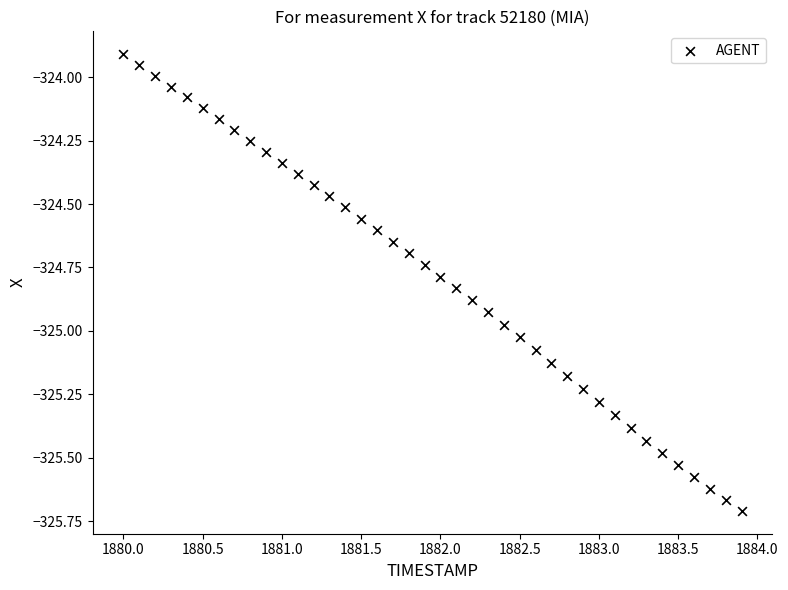

What is the range of X values (max minus min)?

3.9